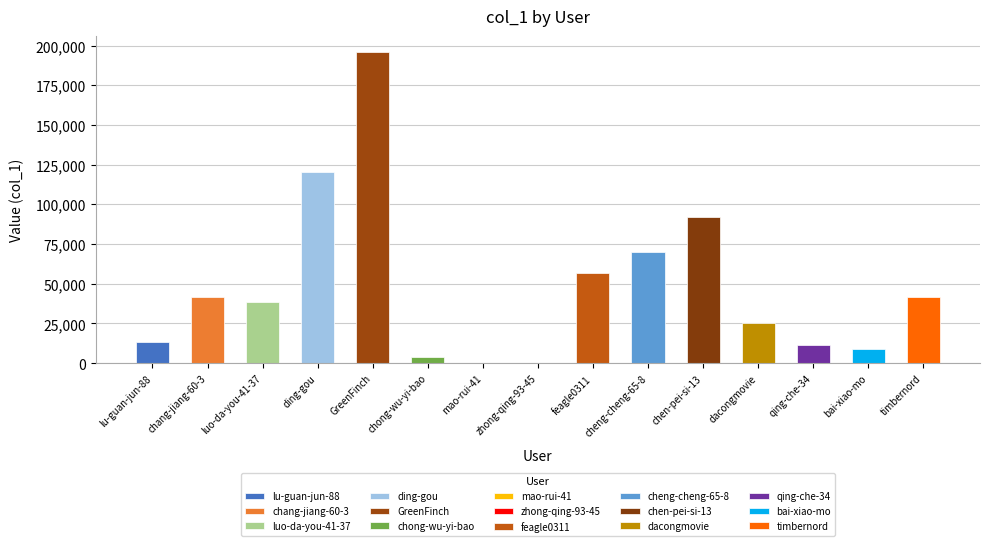

Where is the data nearest to the value 98127?

chen-pei-si-13